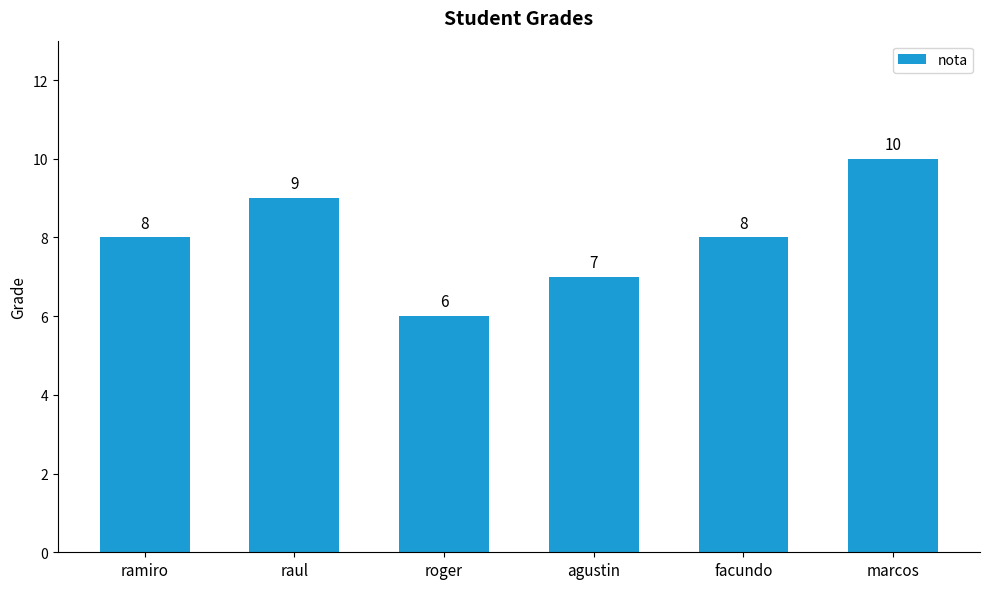

Approximately how many times larger is the value at facundo compared to ramiro?

1.0